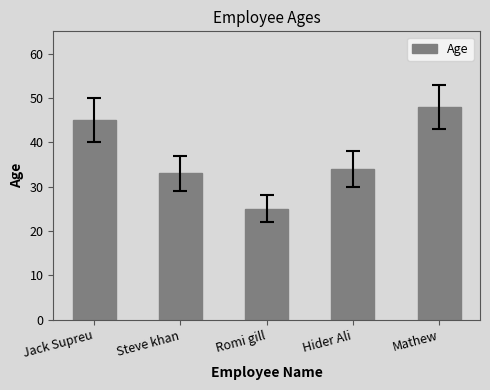

Which has a higher value, Hider Ali or Steve khan?

Hider Ali